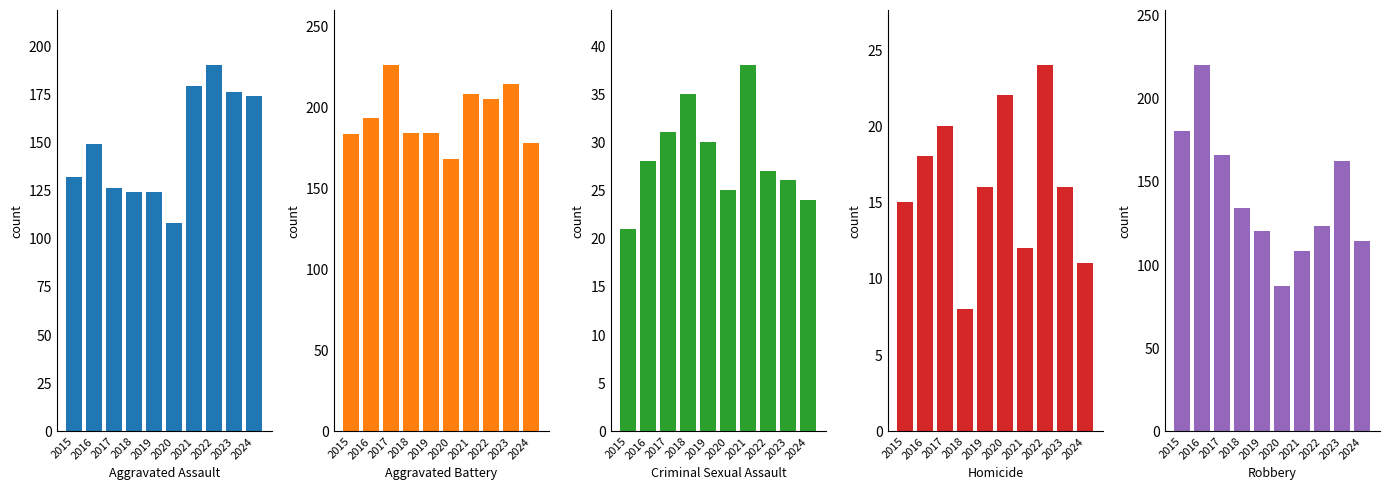

What are all the series names shown in the legend?

Aggravated Assault, Aggravated Battery, Criminal Sexual Assault, Homicide, Robbery